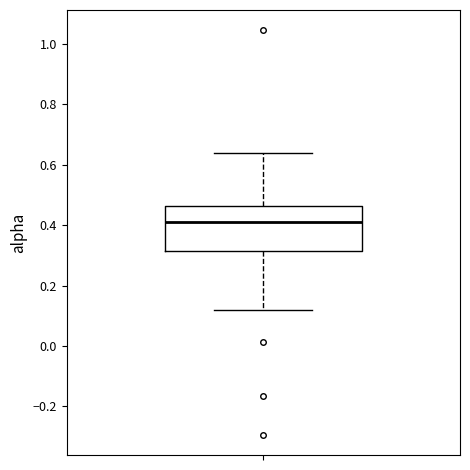

Where does the upper whisker of the box end on the y-axis? The values are not printed on the chart, so give them approximately, as read against the axis.

0.64